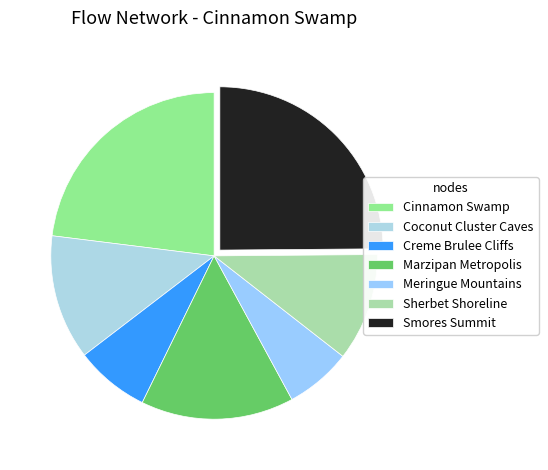

How many slices are in this pie chart?

7